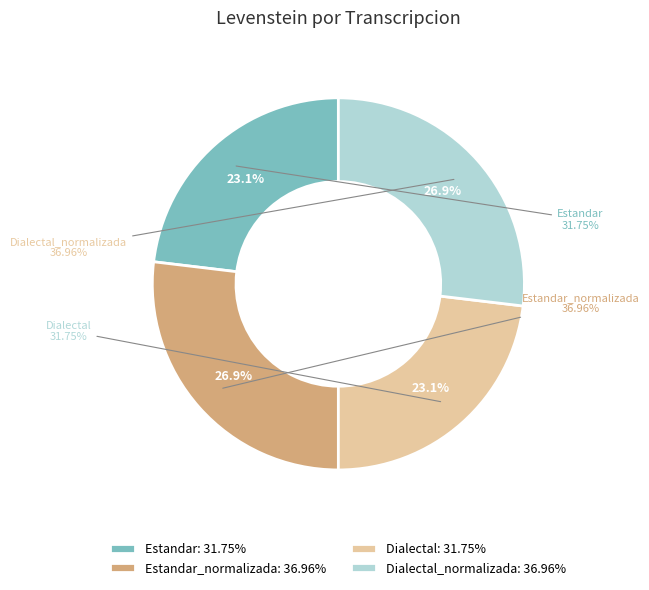

To the nearest percent, what is the combined percentage of Dialectal_normalizada and Dialectal?

50%